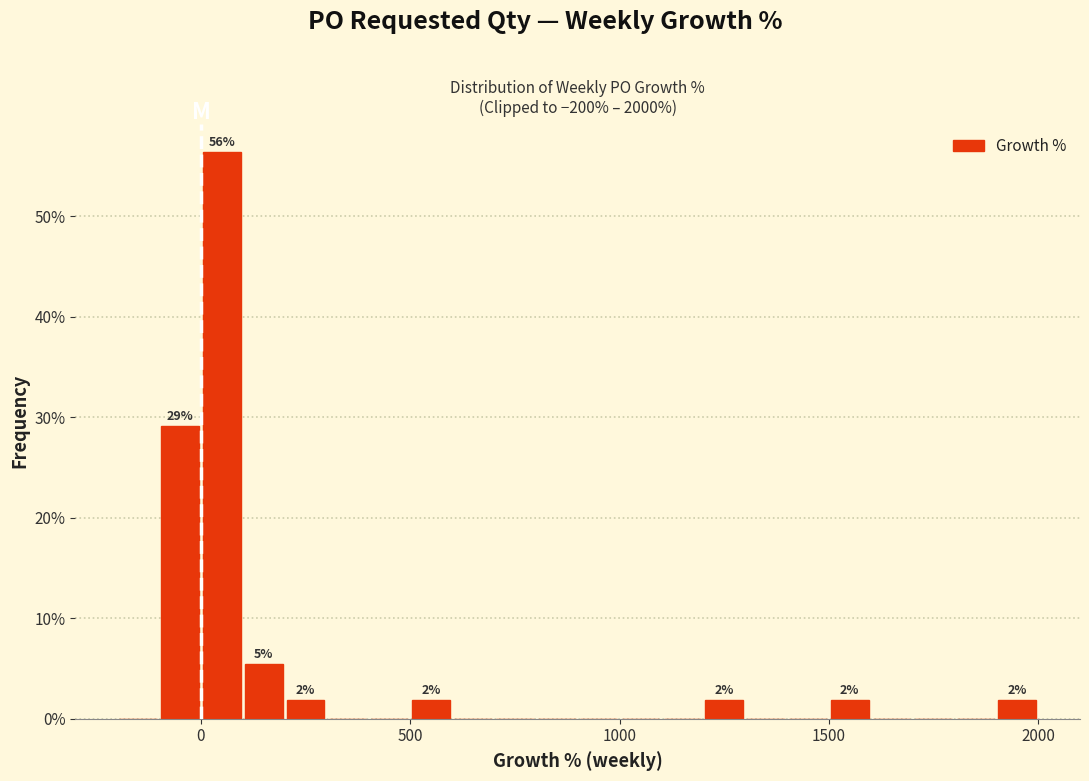

Around what value on the x-axis is the tallest bar? Give the approximate position of its centre, as read against the axis.

50